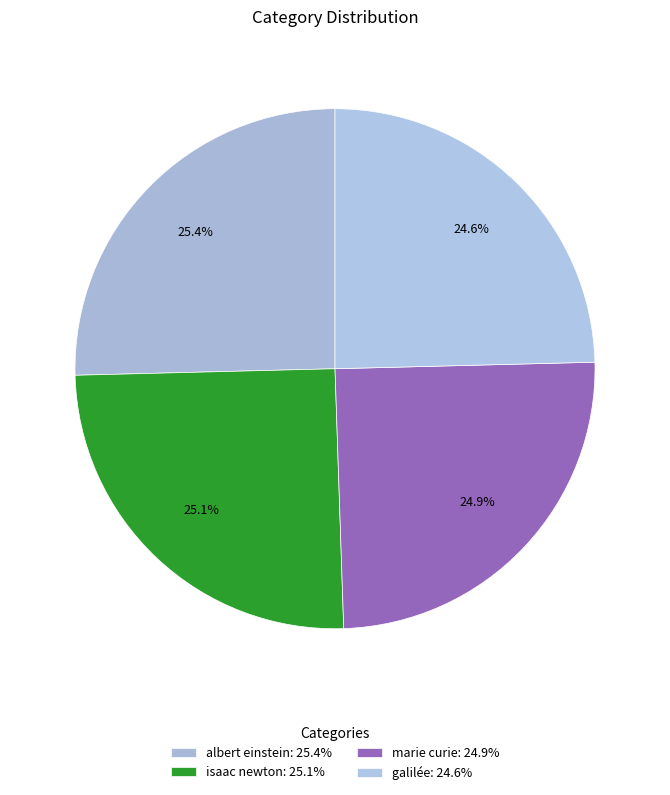

Is albert einstein the majority of the pie?

No